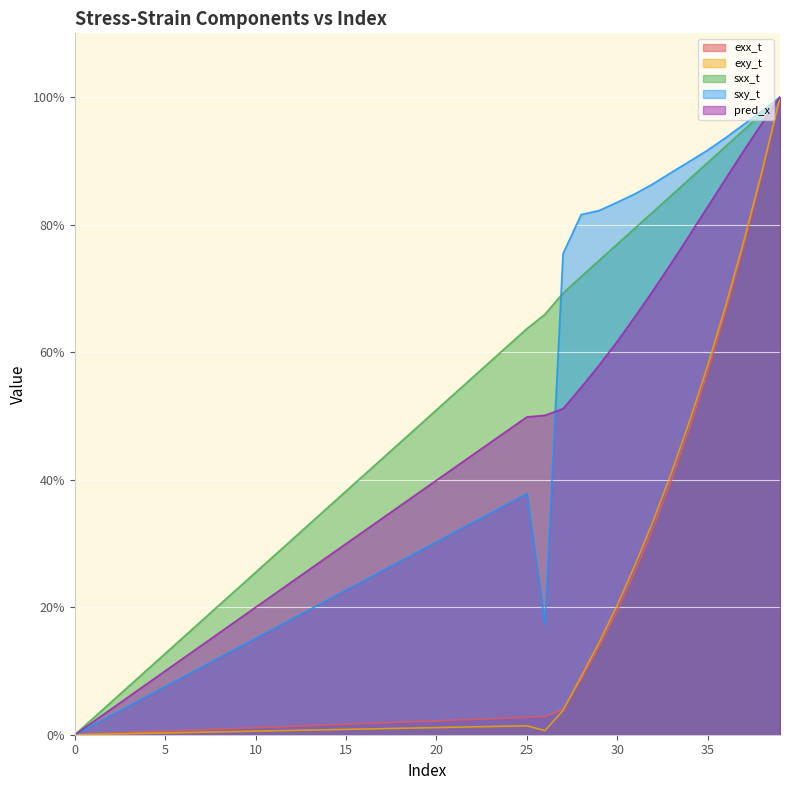

What is the total value across all series at 30?

261.9